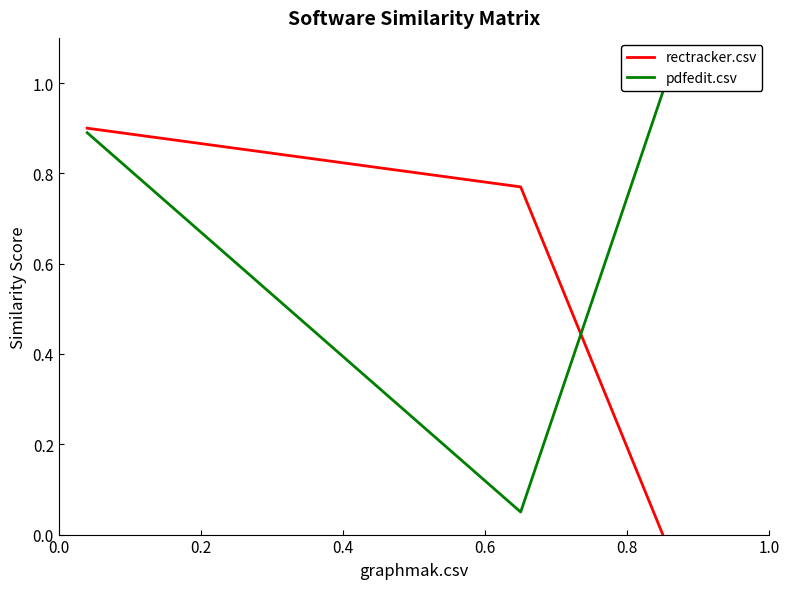

Rank the series by their average value, from highest to lowest.

pdfedit.csv, rectracker.csv